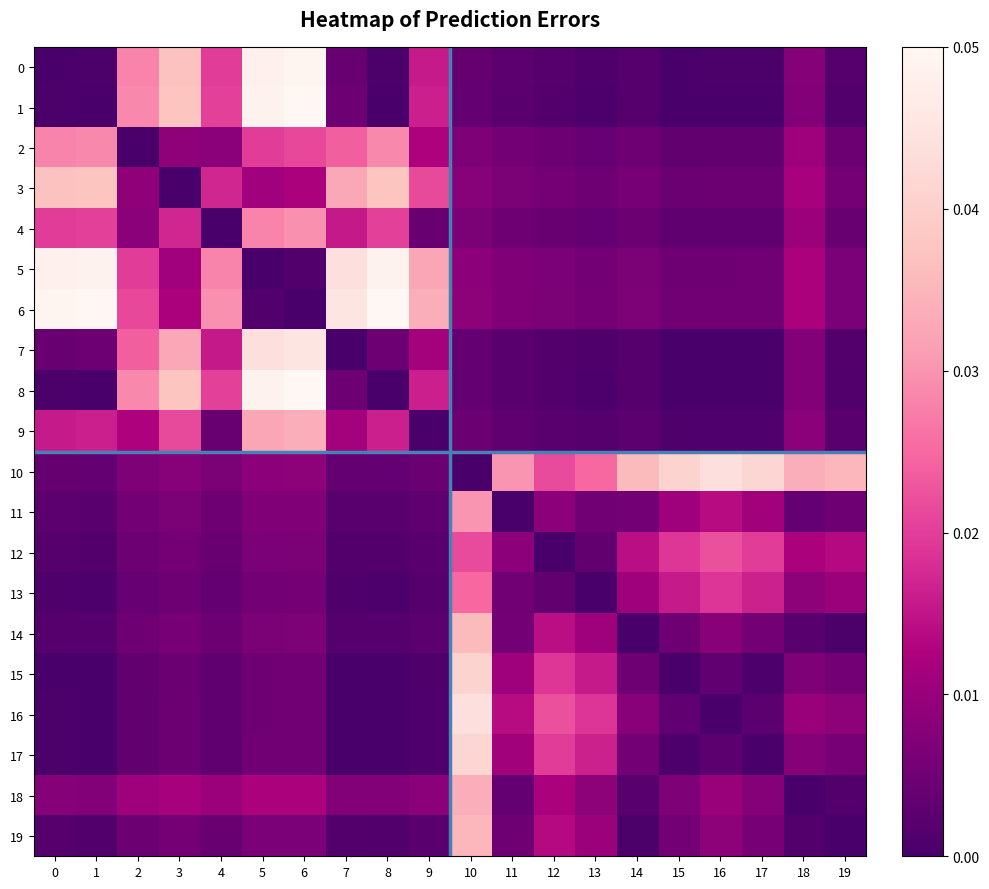

At how many categories does at least one series exceed 0?

20